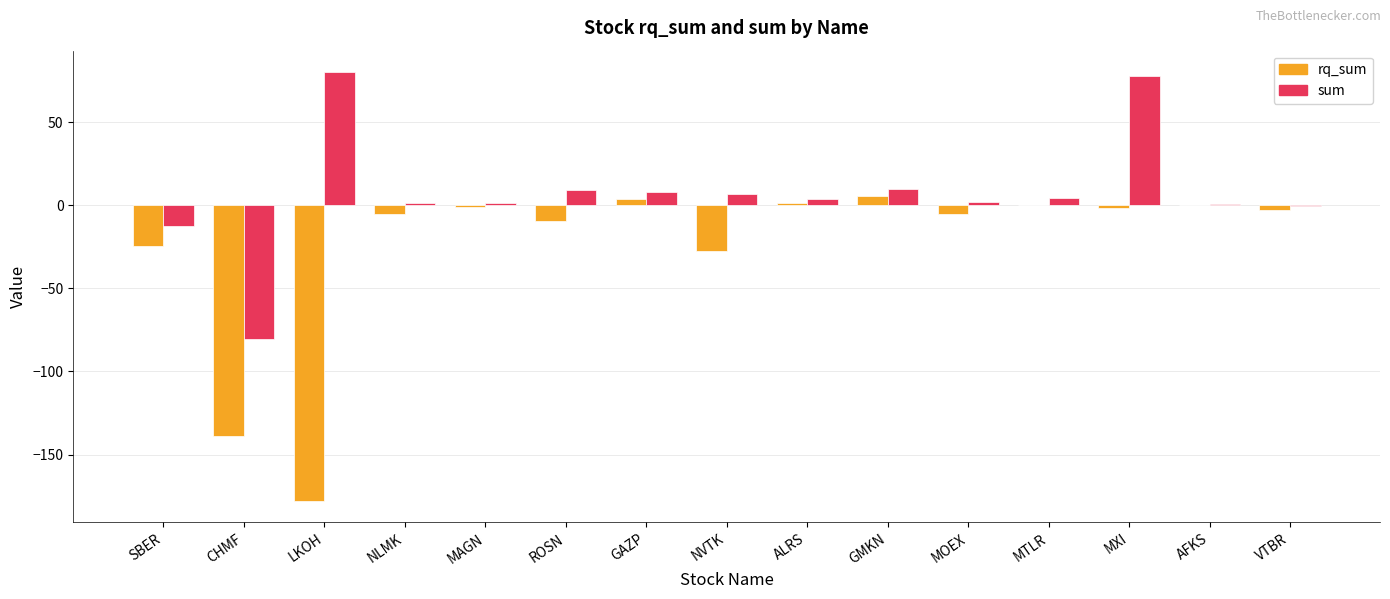

Are the bars horizontal?

No